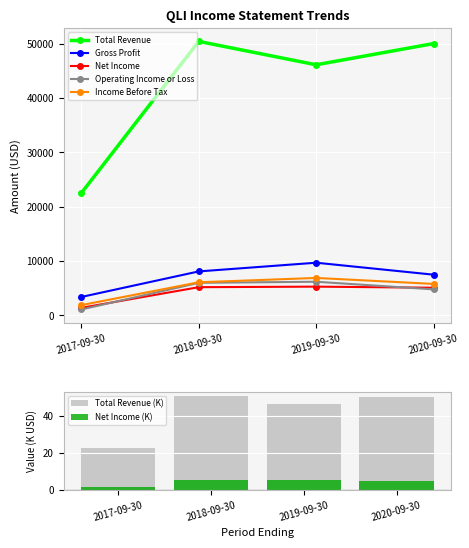

The Total Revenue series shows 85653 at 2020-09-30. True or false?

False